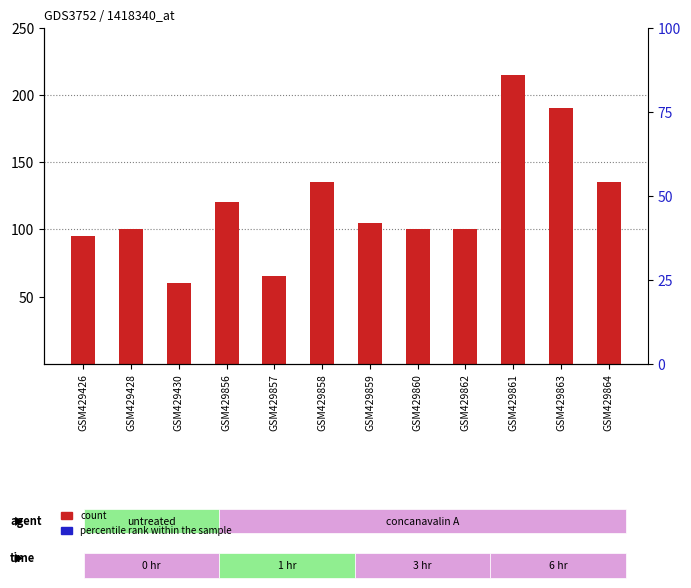

Which series contains the lowest Y value?

count